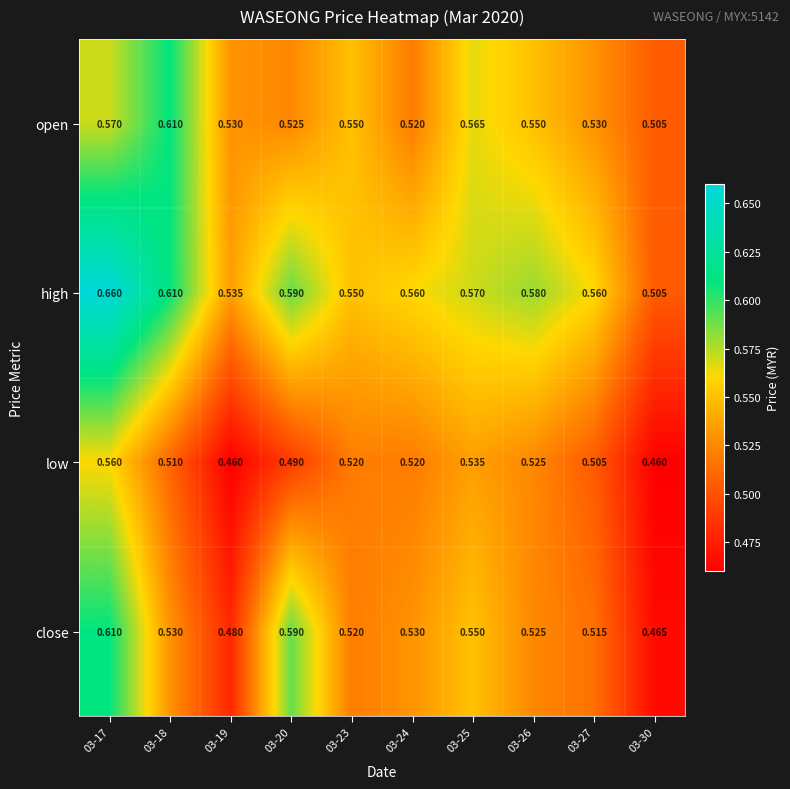

Which series changed the most between 03-19 and 03-25?

low